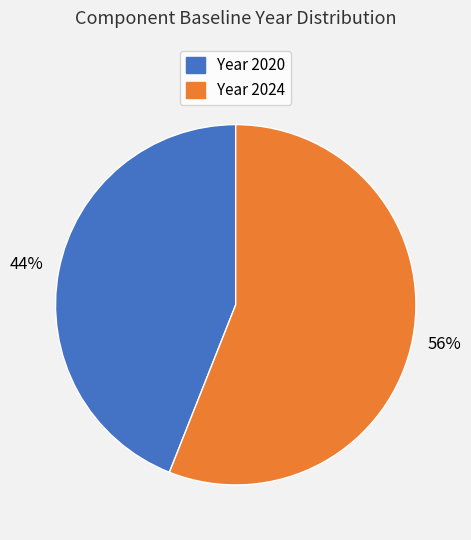

Is there any slice that represents more than half of the pie?

Yes